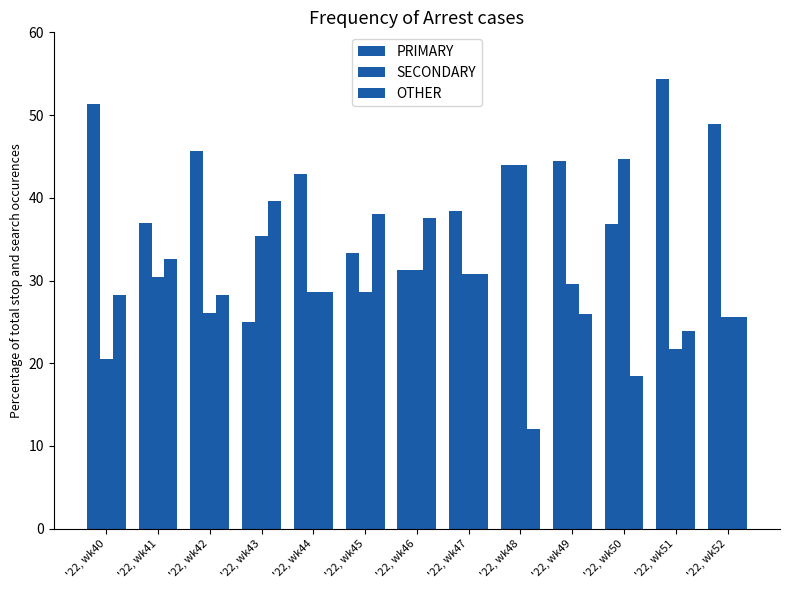

How many bars are there in total?

39